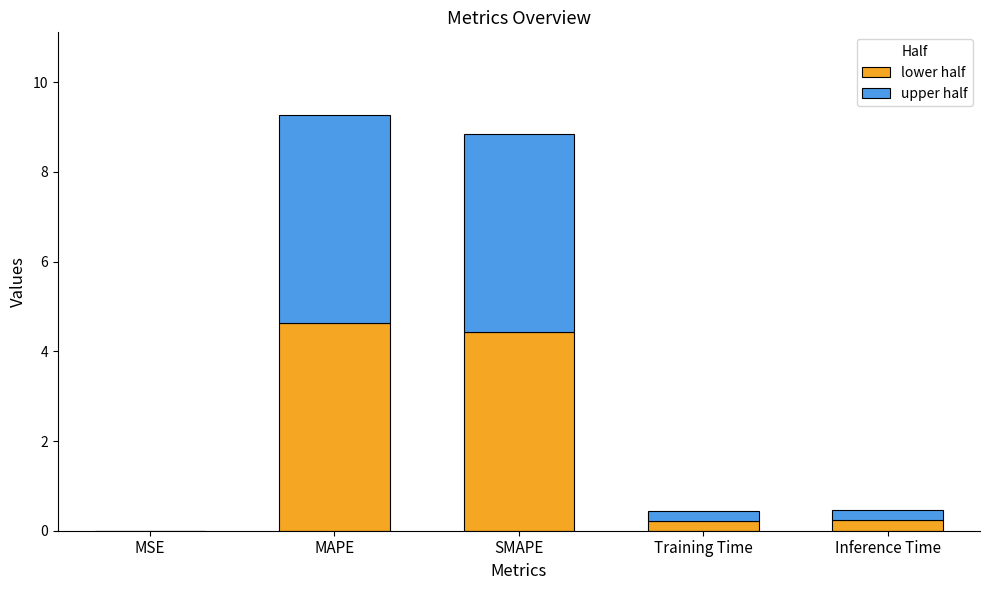

What is the highest value of the lower half series?

4.6